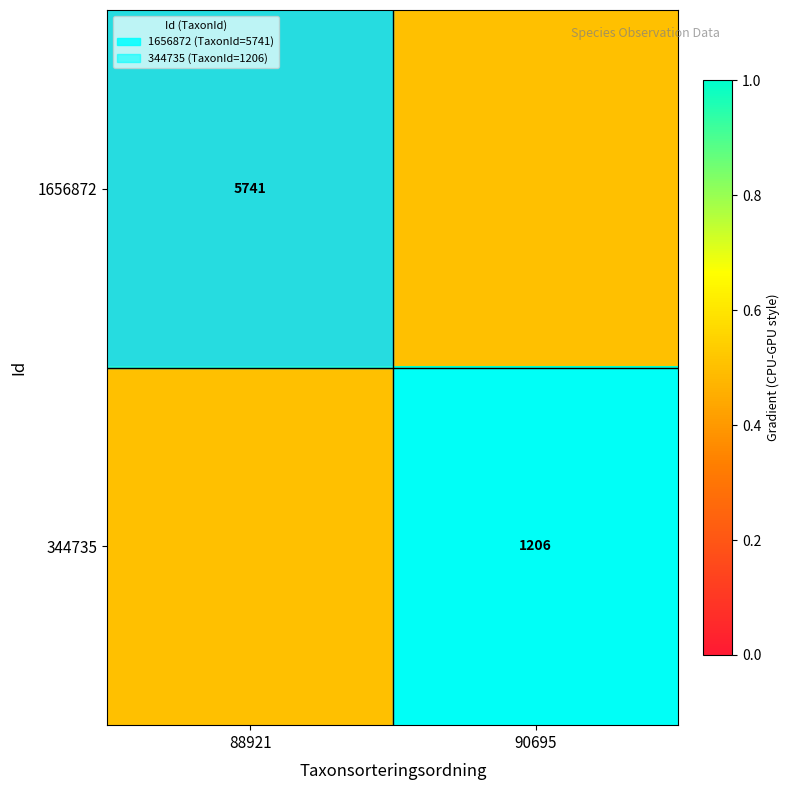

Is it true that 344735 equals 366.8 at 90695?

False